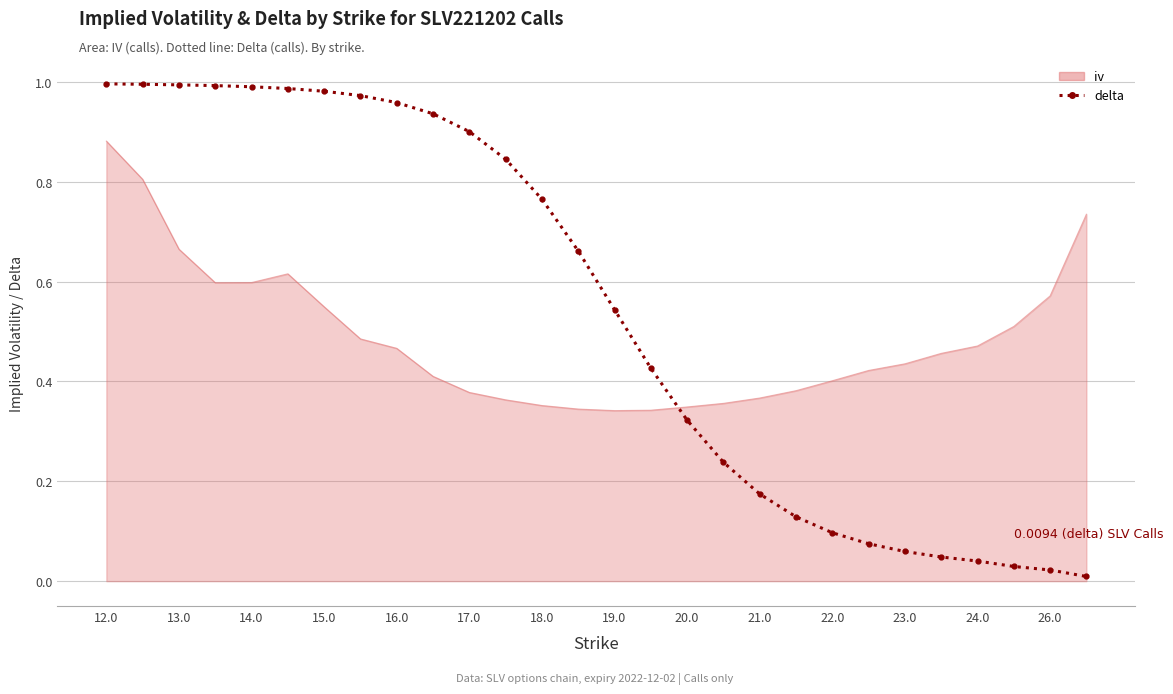

Which series has the largest total across all categories?

delta